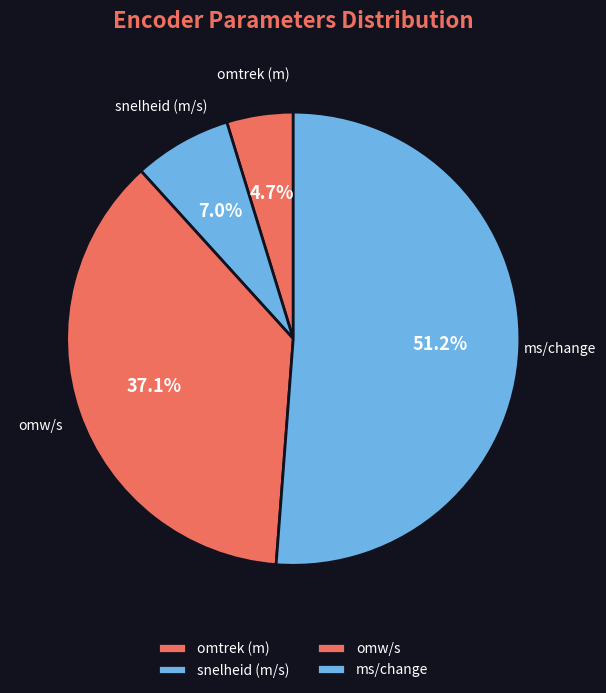

How many slices are in this pie chart?

4